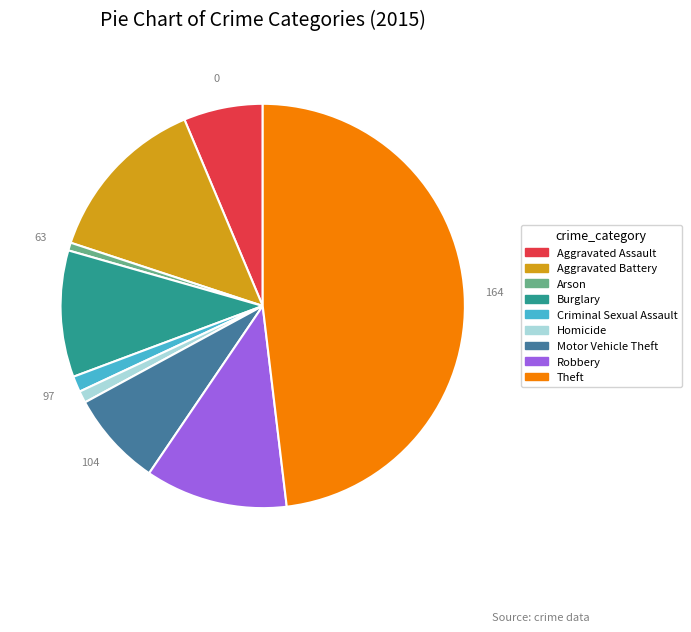

The Theft slice represents 35% of the pie. True or false?

False